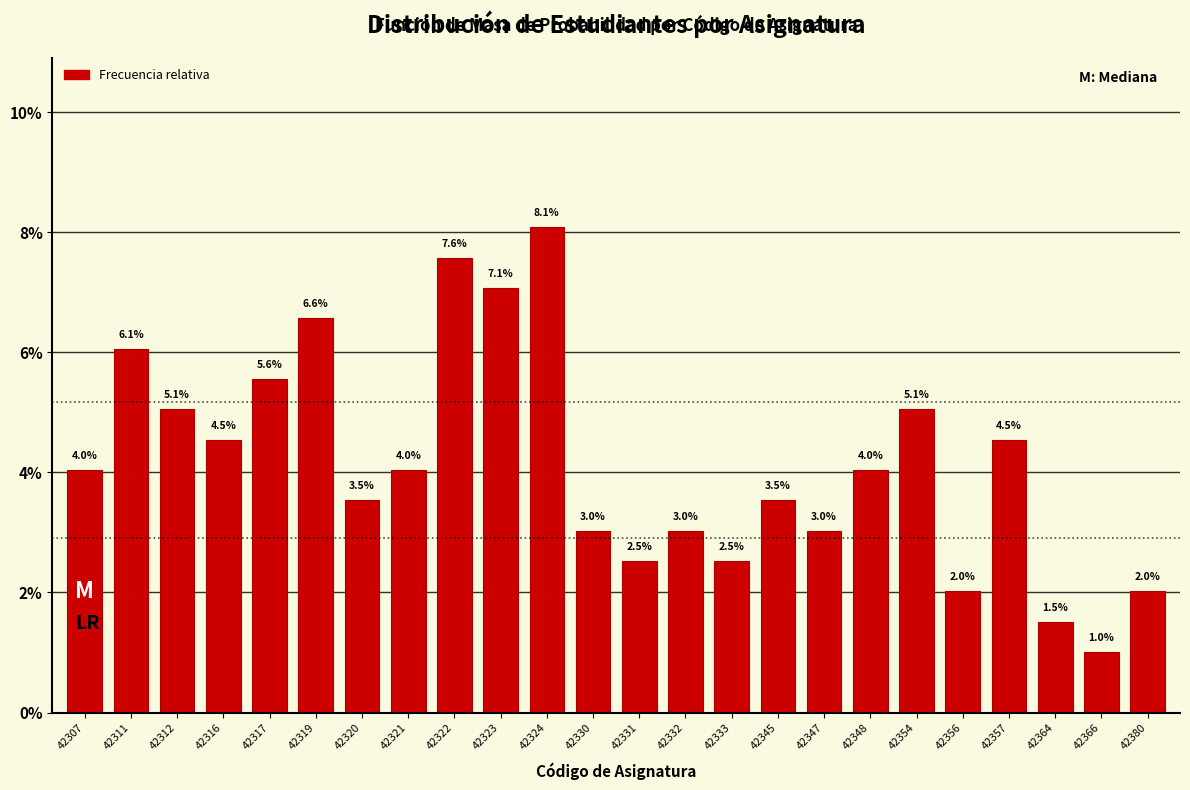

Reading left to right, list all the values displayed in this chart.

42307=4.0	42311=6.1	42312=5.1	42316=4.5	42317=5.6	42319=6.6	42320=3.5	42321=4.0	42322=7.6	42323=7.1	42324=8.1	42330=3.0	42331=2.5	42332=3.0	42333=2.5	42345=3.5	42347=3.0	42348=4.0	42354=5.1	42356=2.0	42357=4.5	42364=1.5	42366=1.0	42380=2.0